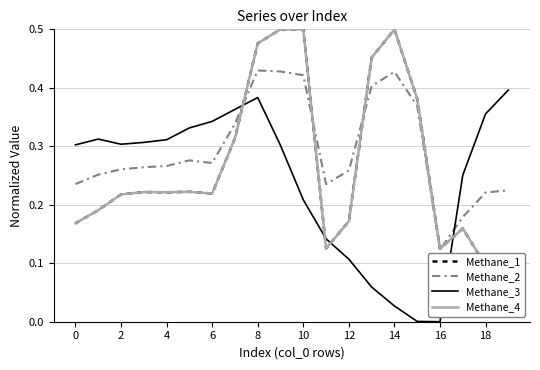

Is this an area chart (filled region under the line)?

No